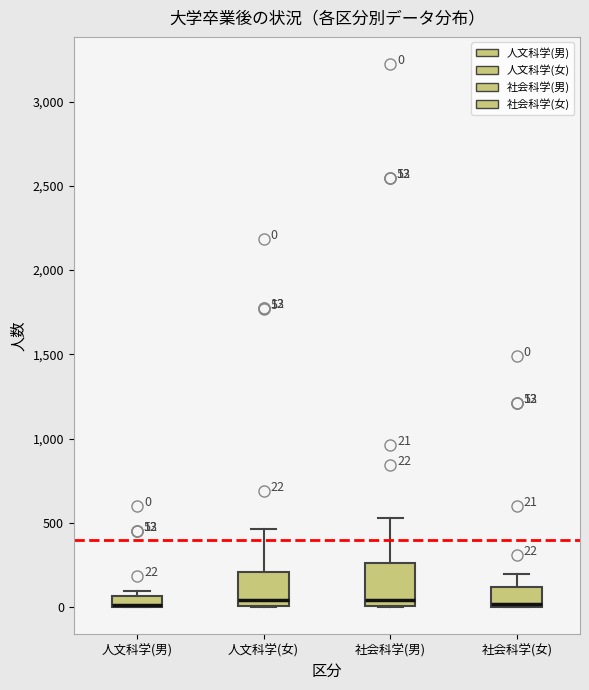

Which box is the tallest, from its lower edge to its upper edge?

社会科学(男)